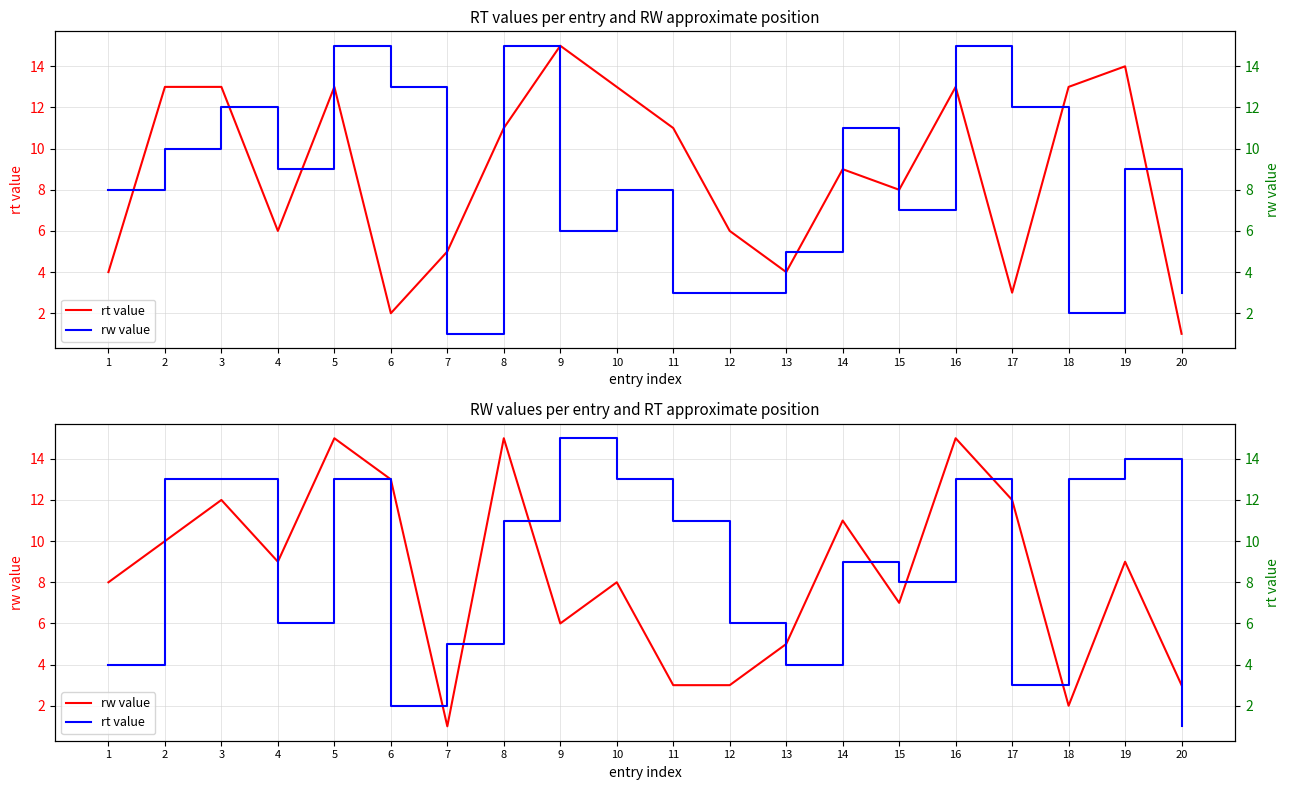

What is the value of the rt value point at the 7th from the left?

5